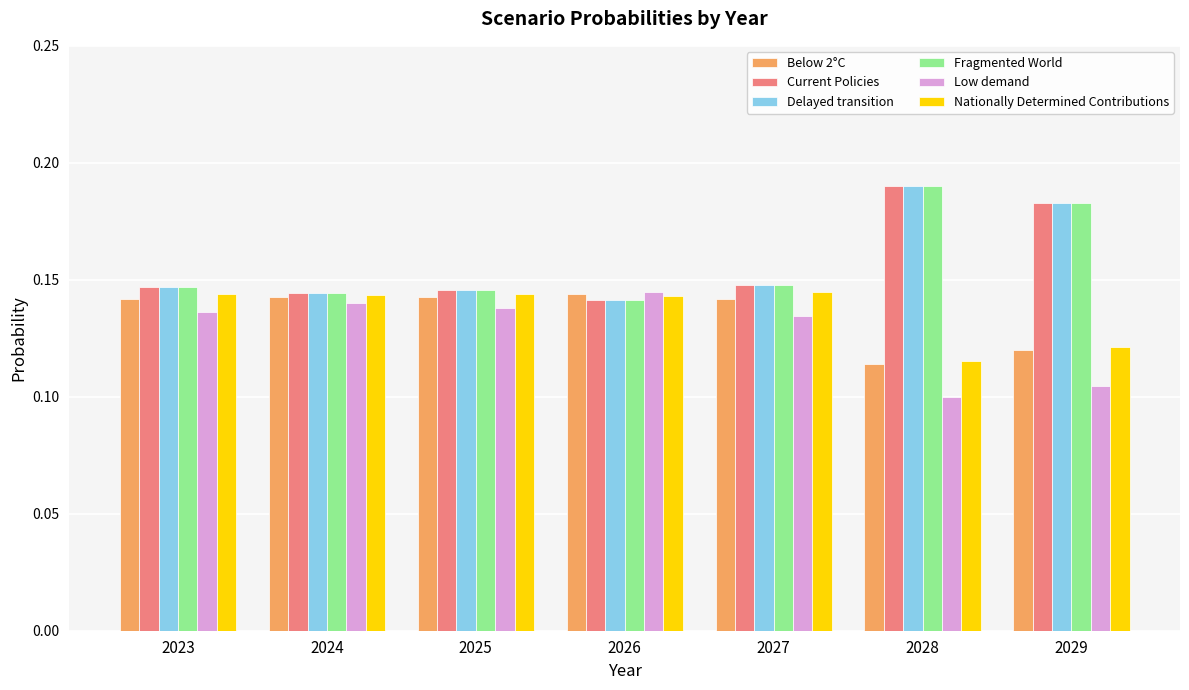

How many groups of bars are there?

7